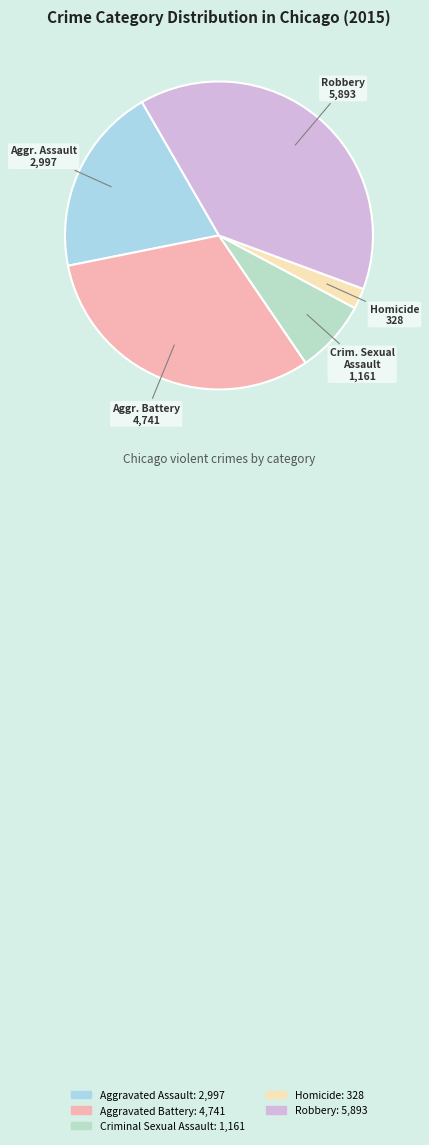

To the nearest percent, what portion does Aggravated Assault represent?

20%